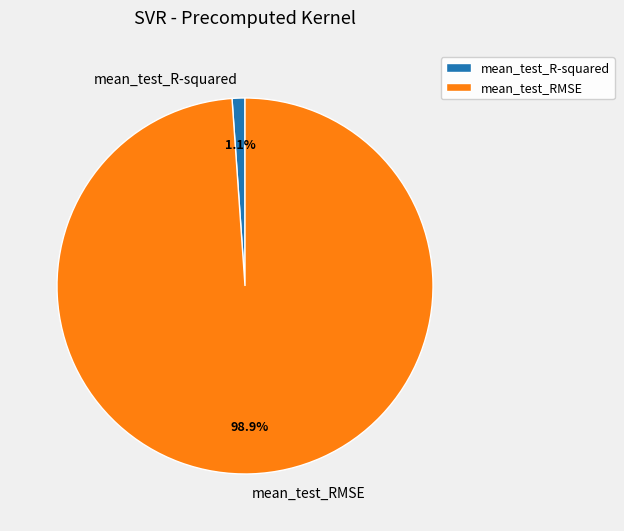

What is the smallest slice in the pie chart?

mean_test_R-squared